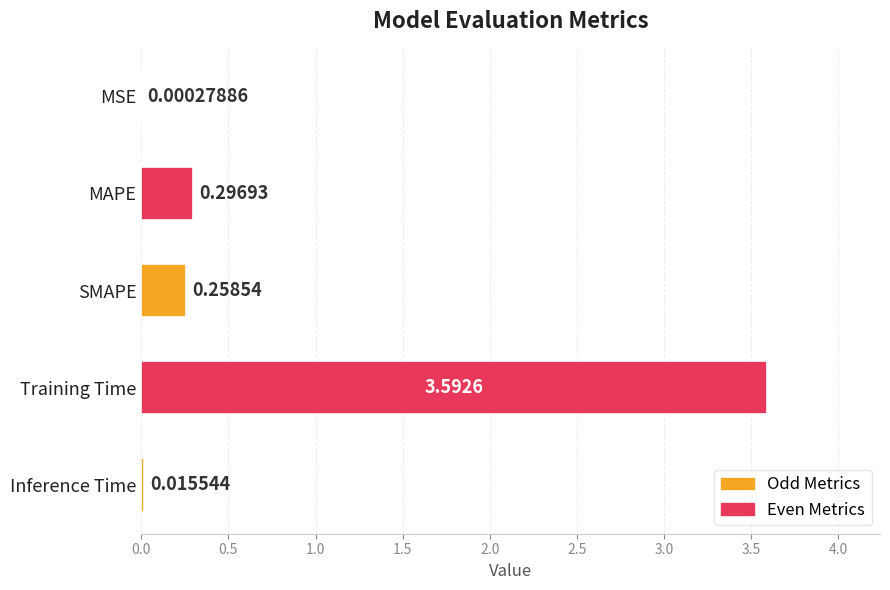

Where is the data nearest to the value 1?

MAPE